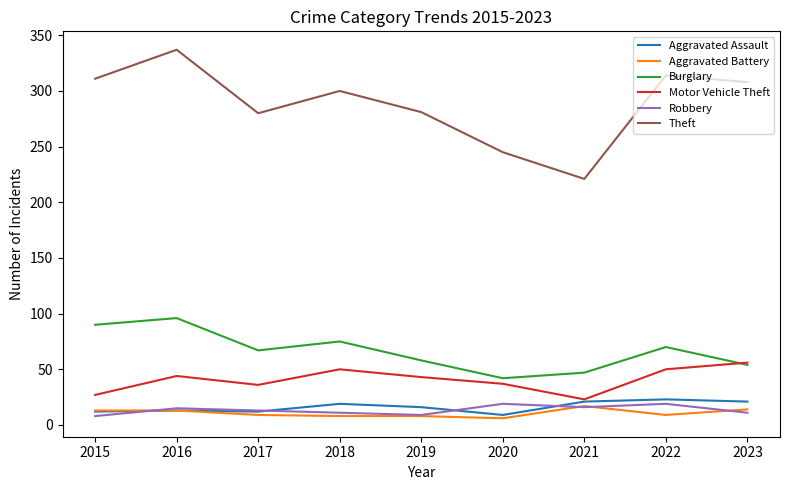

True or false: Robbery has a value of 8 at 2015.

True